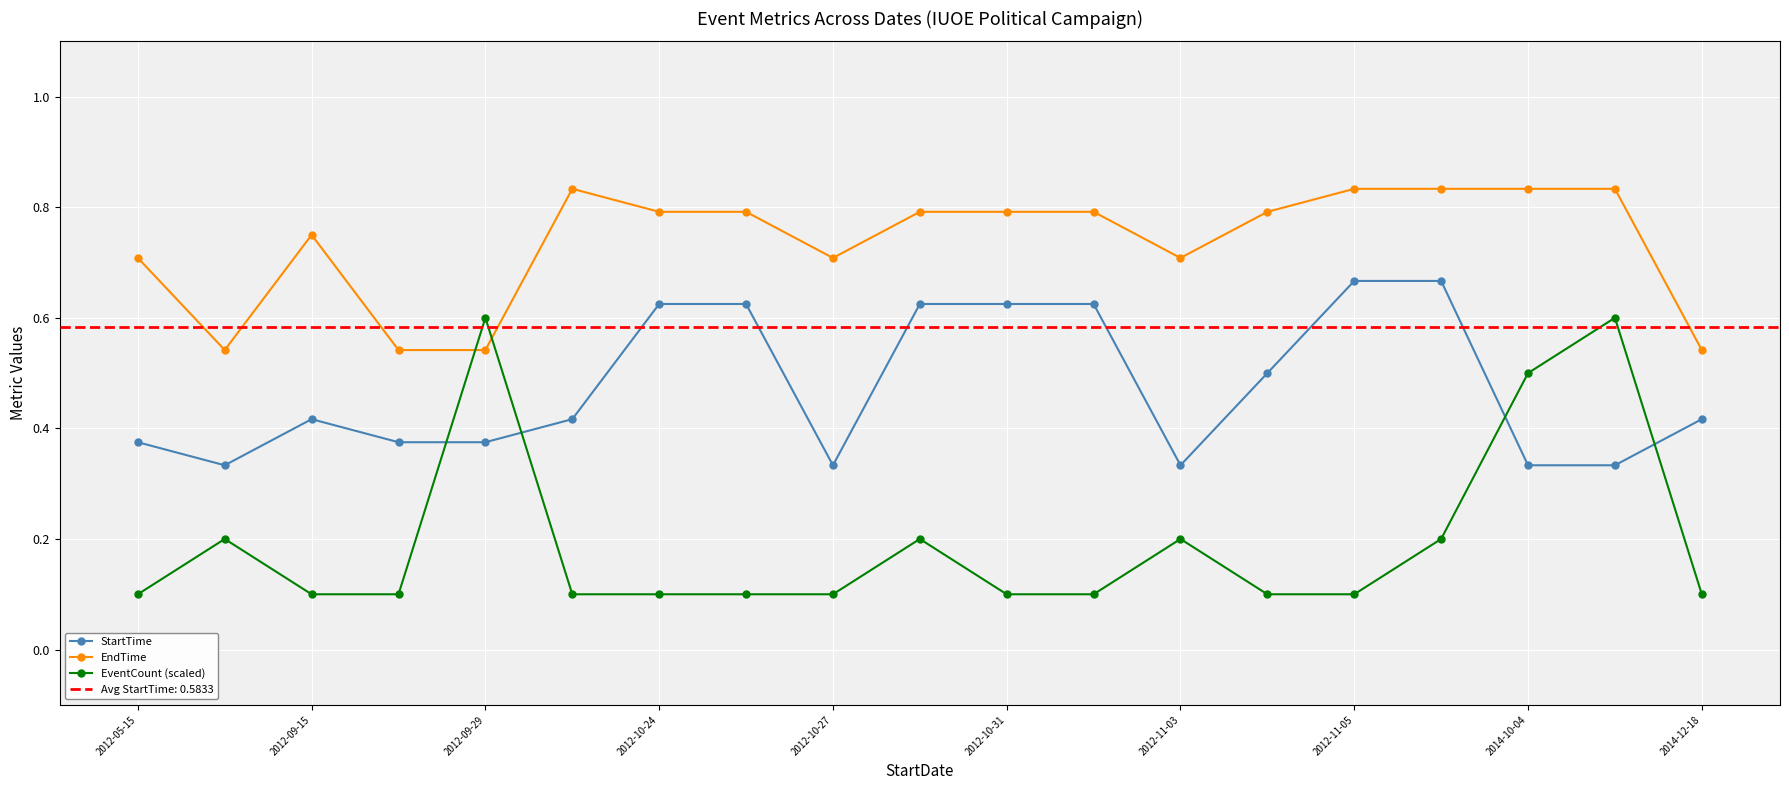

True or false: EndTime and StartTime cross at least once.

False